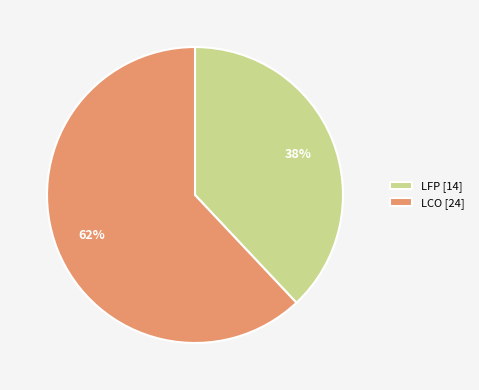

To the nearest percent, what is the difference between the LFP and LCO slice percentages?

24%